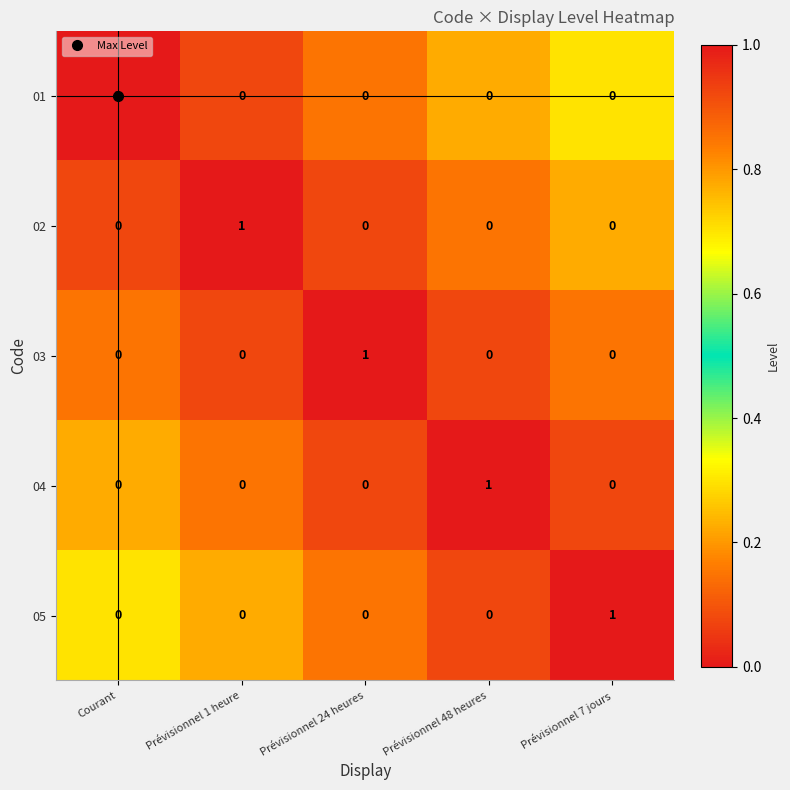

Count the 03 values in the range 0 to 1.

5